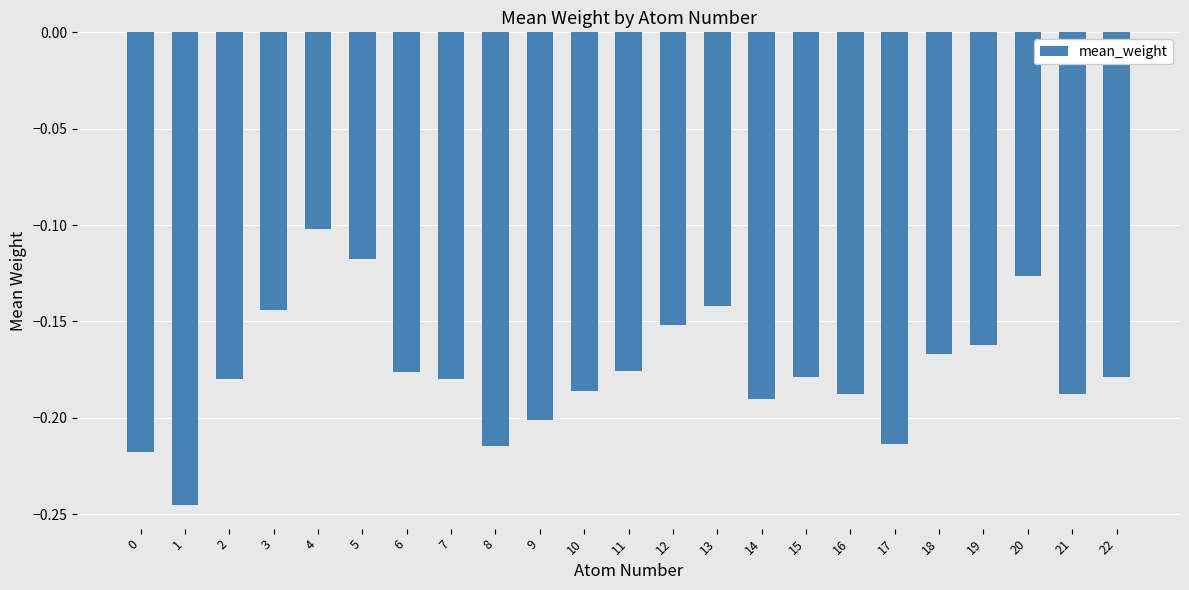

At which label is the value closest to 0?

4